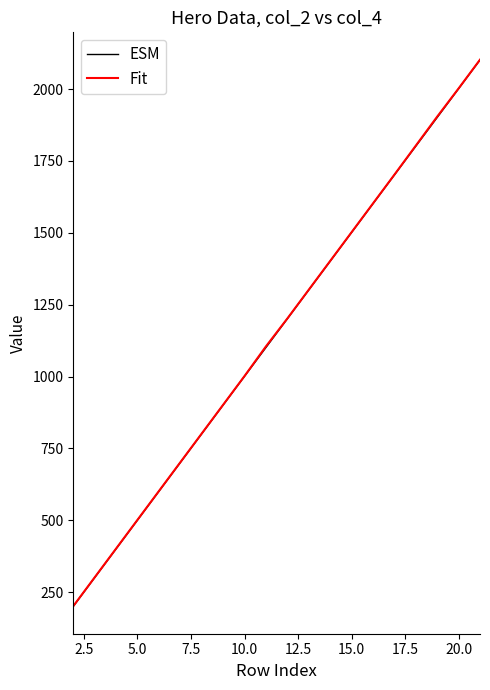

What is the lowest value of the Fit series?

202